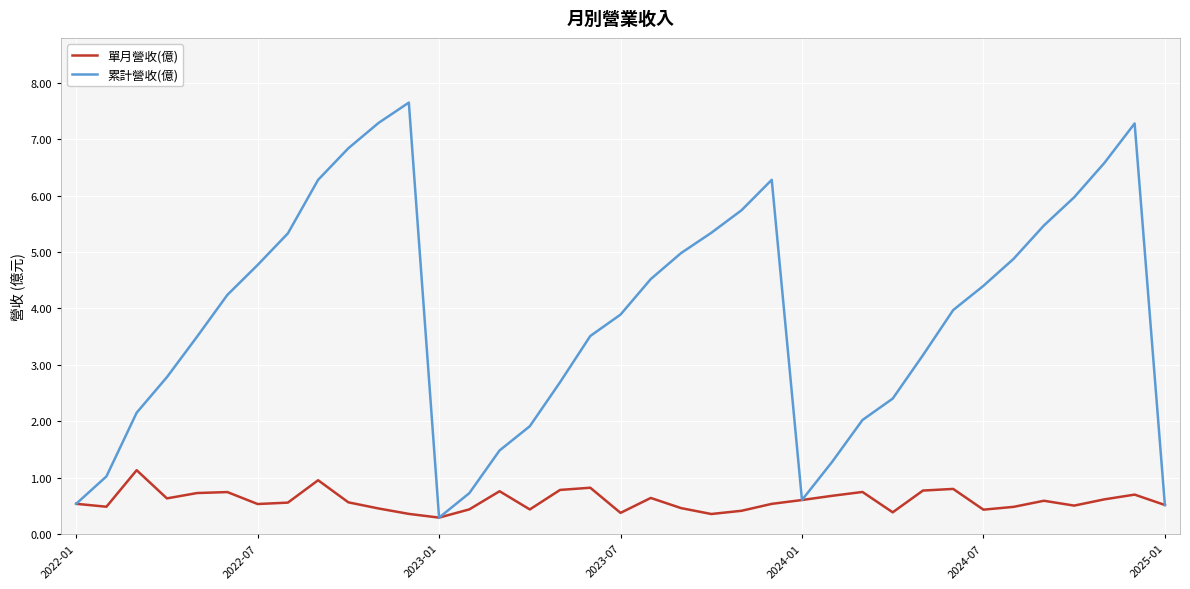

Which series has the largest total across all categories?

累計營收(億)